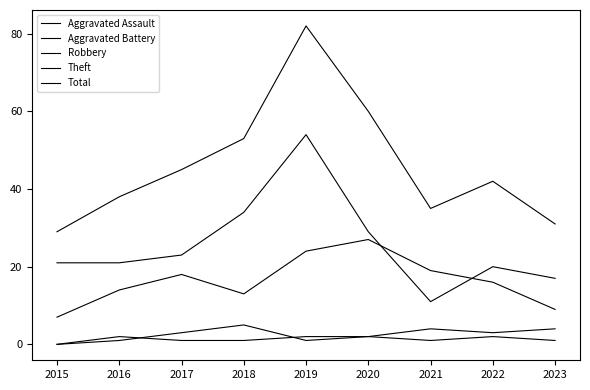

What is the difference between the Aggravated Assault values at 2018 and 2015?

5